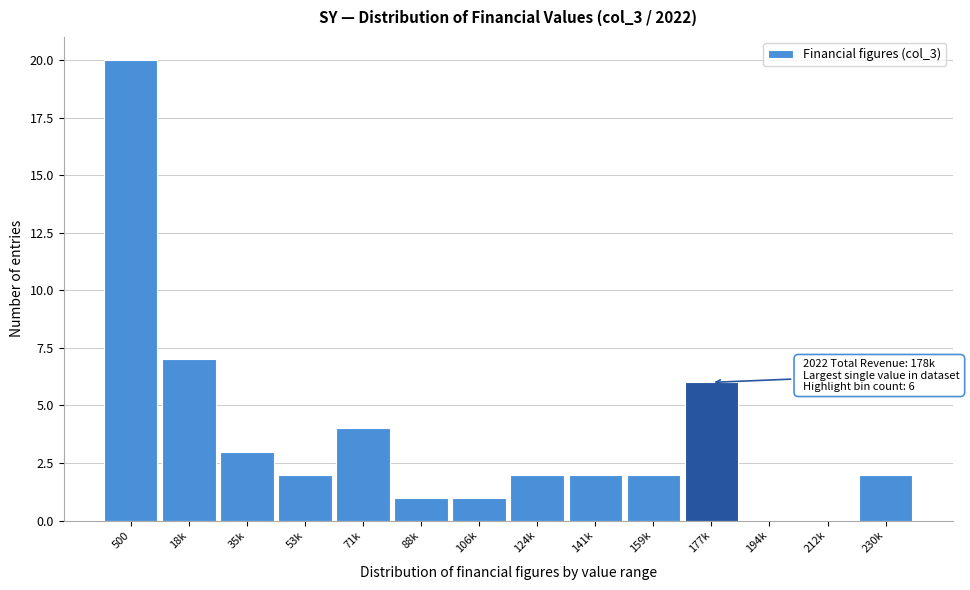

Reading right to left, what are all the values shown in this chart?

230k=2	212k=0	194k=0	177k=6	159k=2	141k=2	124k=2	106k=1	88k=1	71k=4	53k=2	35k=3	18k=7	500=20